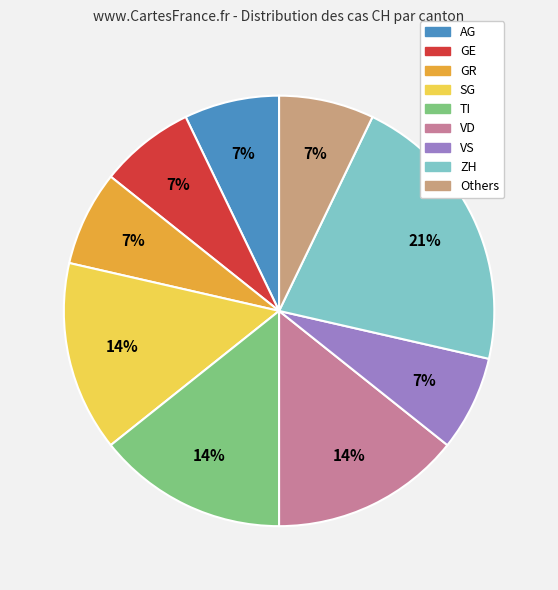

Is the sum of Others and AG greater than half?

No